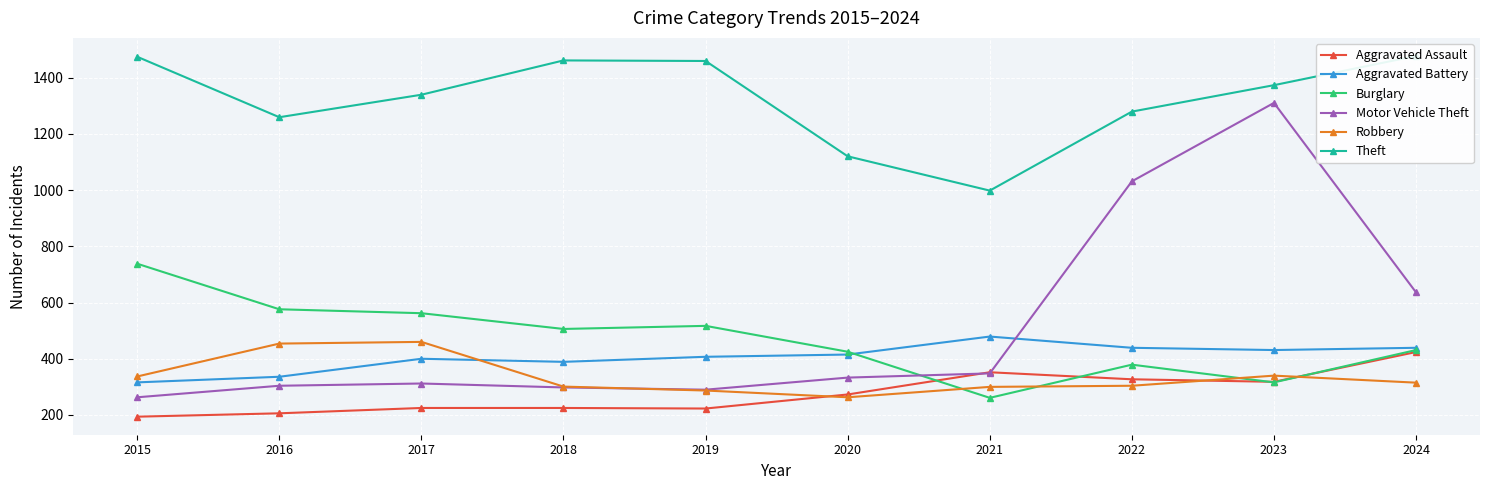

How many series are shown in this chart?

6